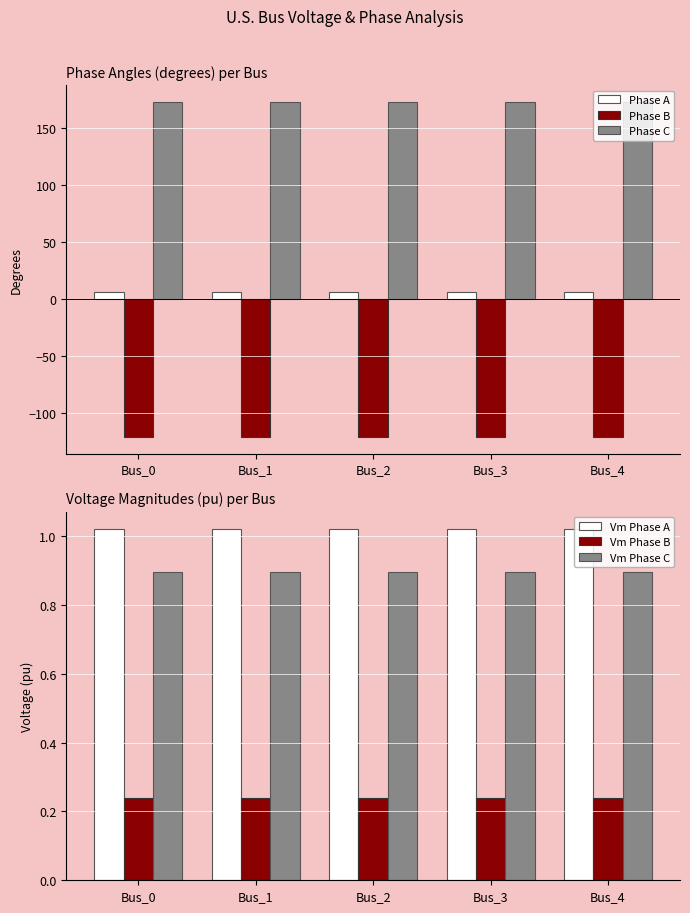

What is the value of the Vm Phase C bar at the 5th from the left?

0.9